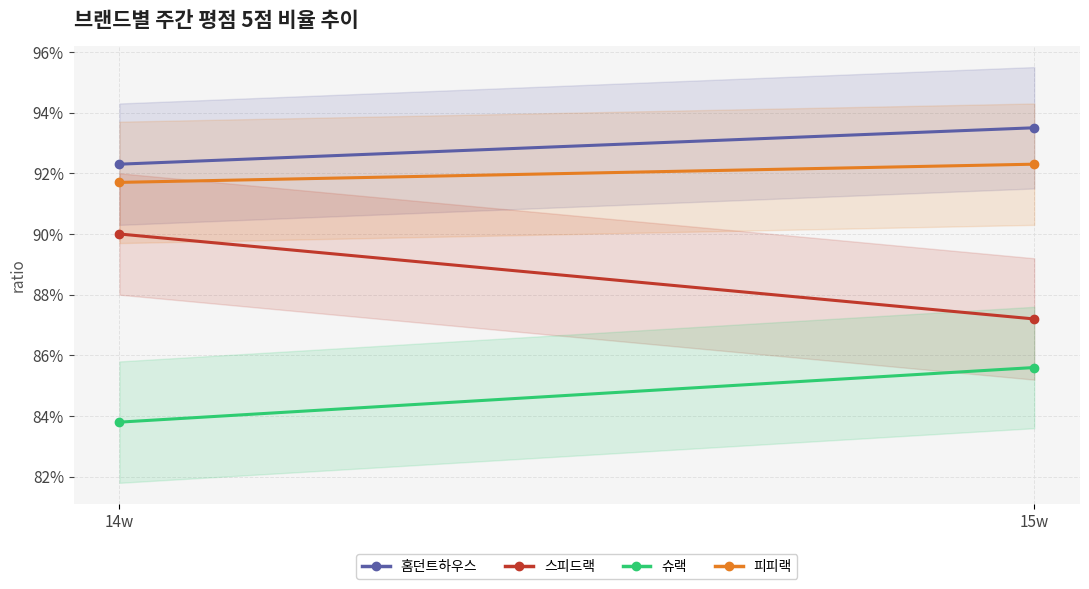

List the labels in order of 피피랙 value, largest first.

15w, 14w